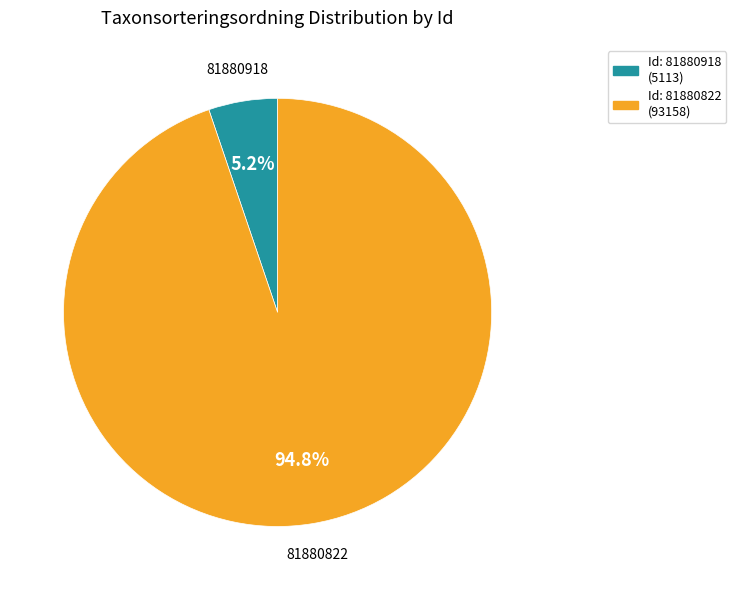

Is there any slice that represents more than half of the pie?

Yes